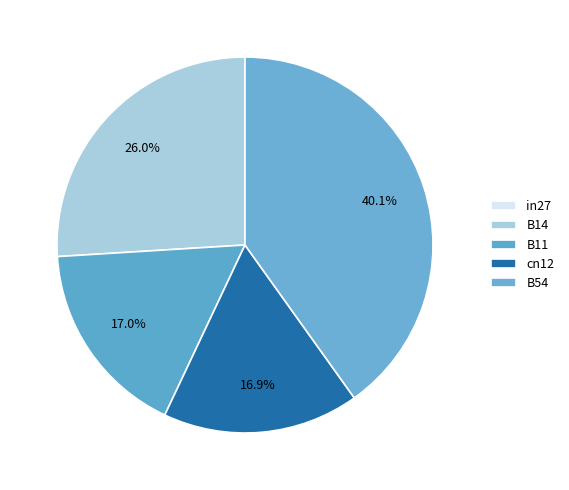

Rank the categories by value from highest to lowest.

B54, B14, B11, cn12, in27